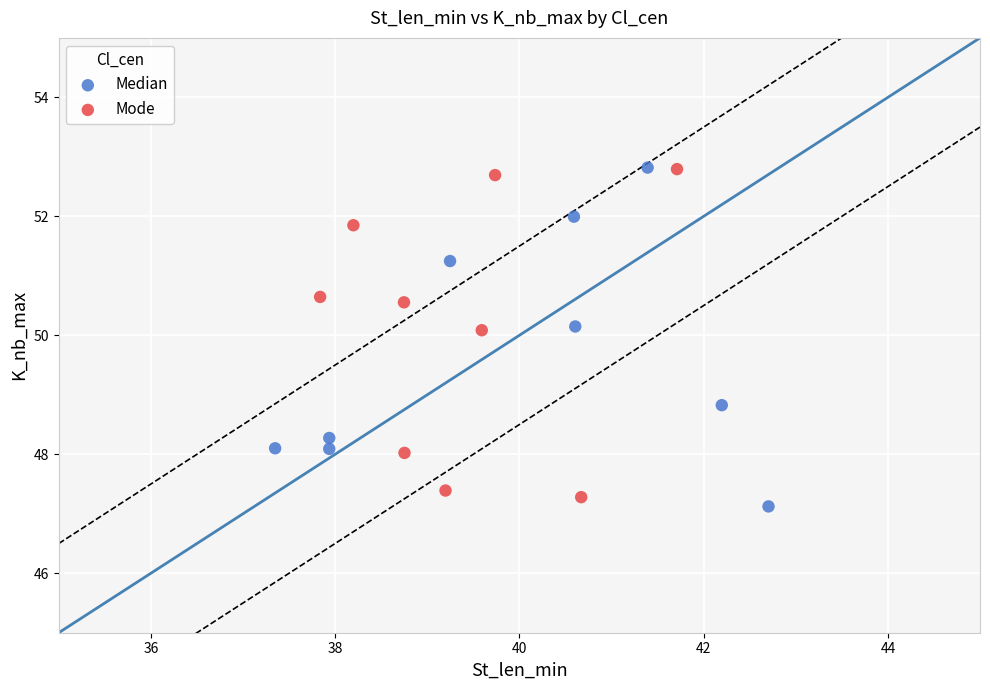

What are all the series names shown in the legend?

Median, Mode